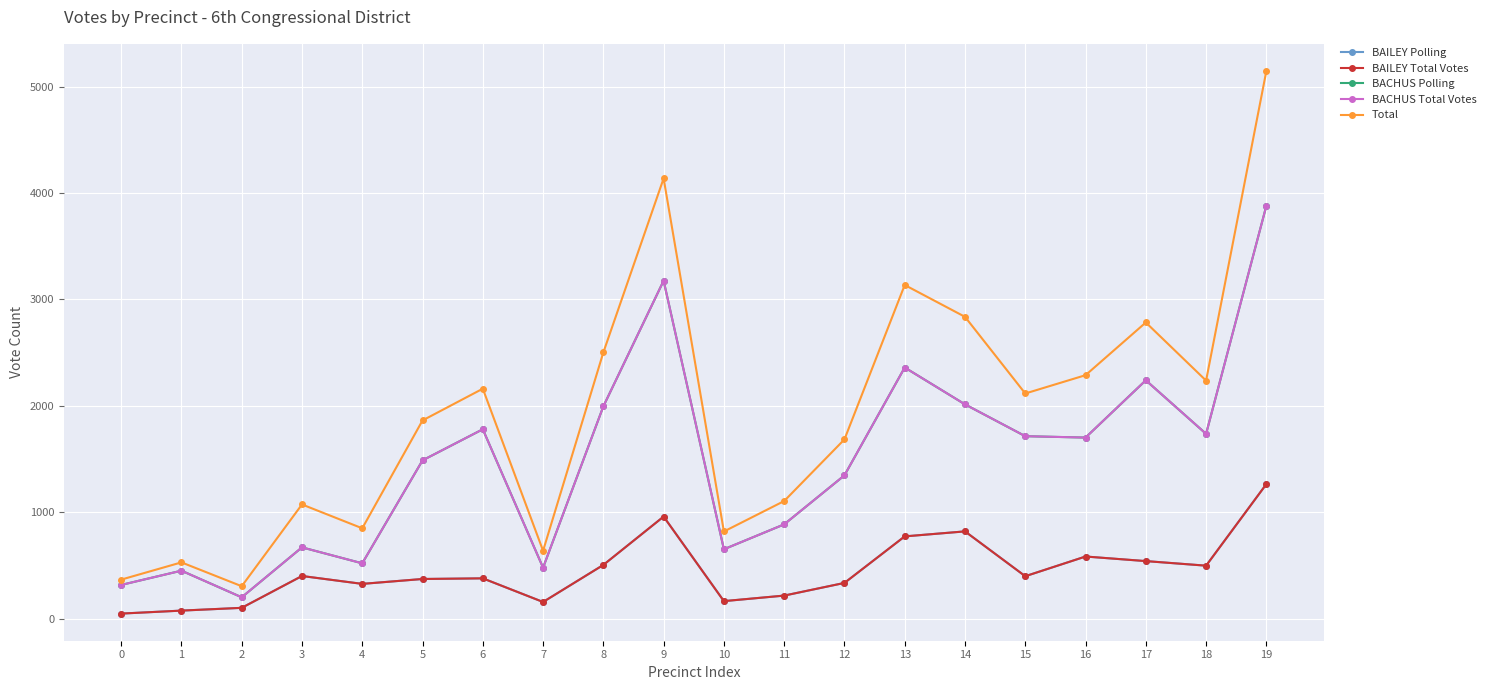

True or false: BACHUS Total Votes and Total intersect in this chart.

False